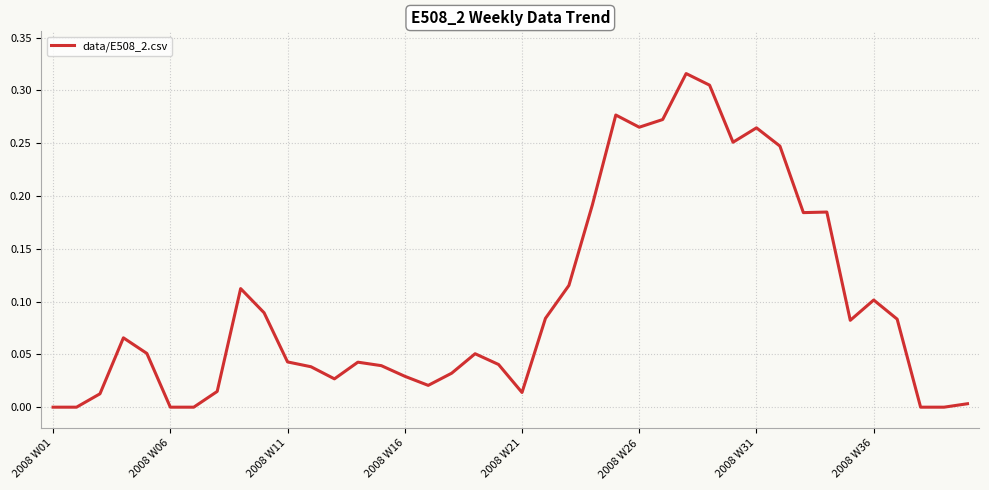

Is this an area chart (filled region under the line)?

No